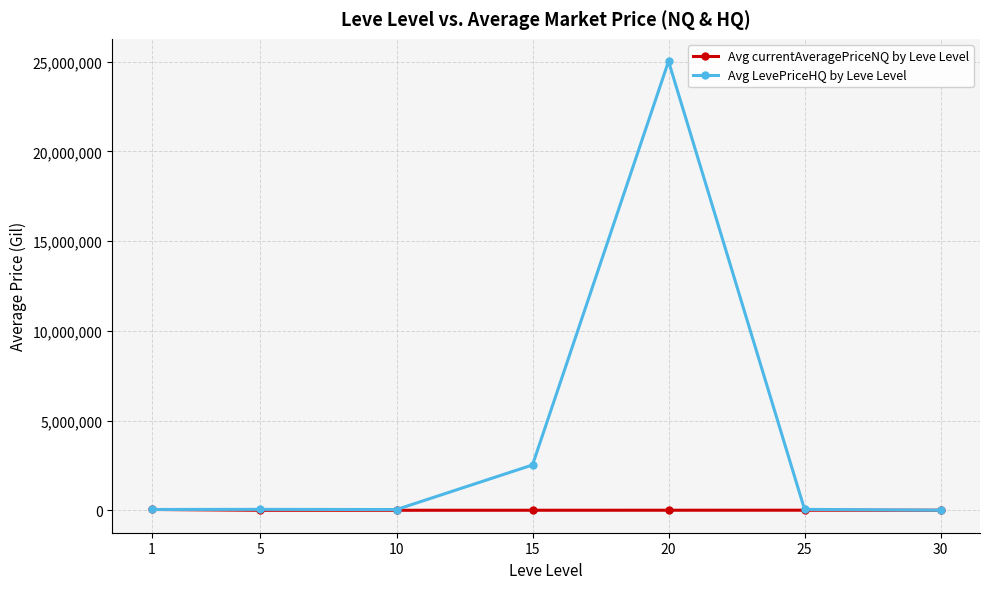

Read the Avg LevePriceHQ by Leve Level value at 1.

44364.4